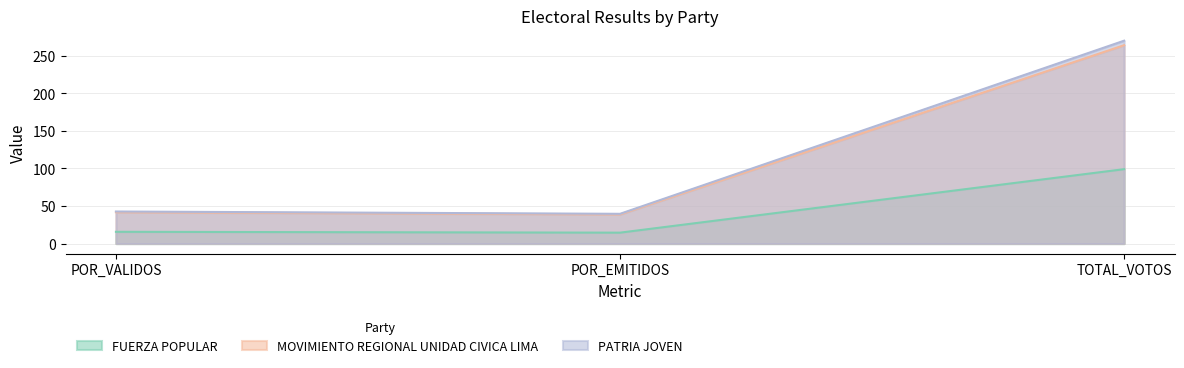

What is the minimum value for MOVIMIENTO REGIONAL UNIDAD CIVICA LIMA?

38.7